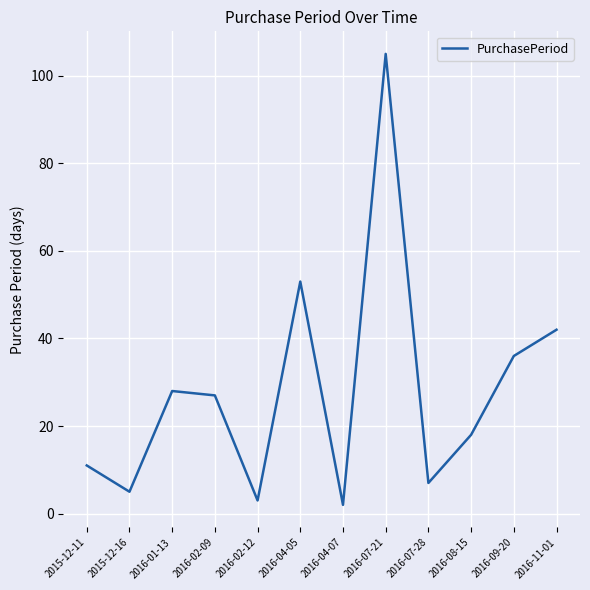

What is the difference between the second highest and minimum values?

51